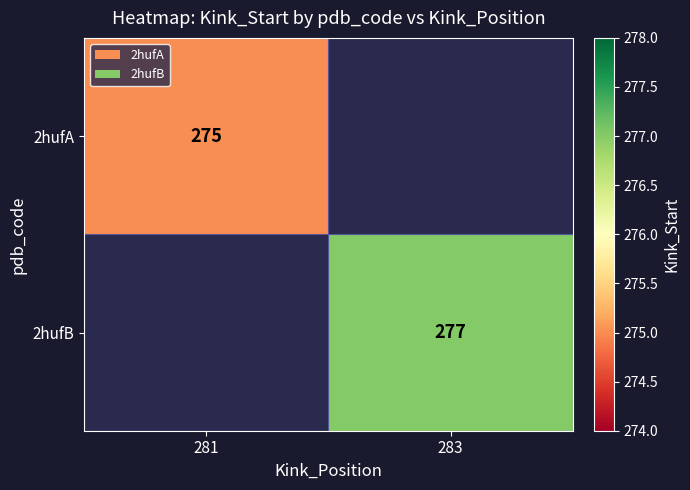

What is the greatest value displayed?

277.0